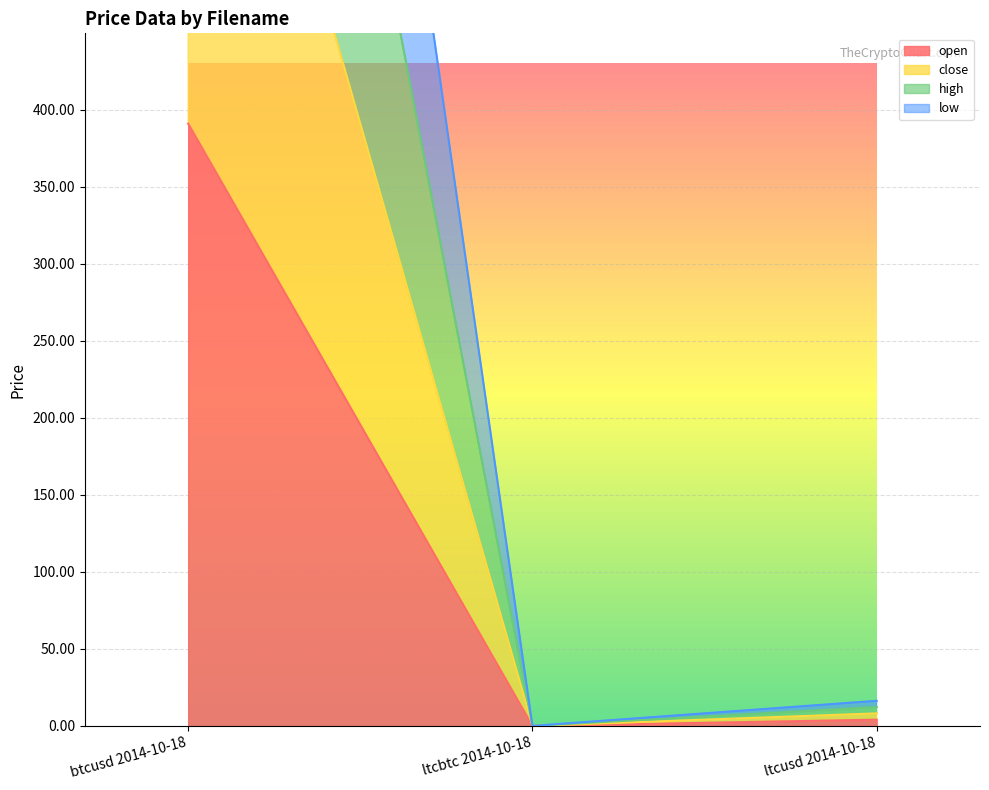

The value of high at btcusd 2014-10-18 is 781.8. True or false?

True